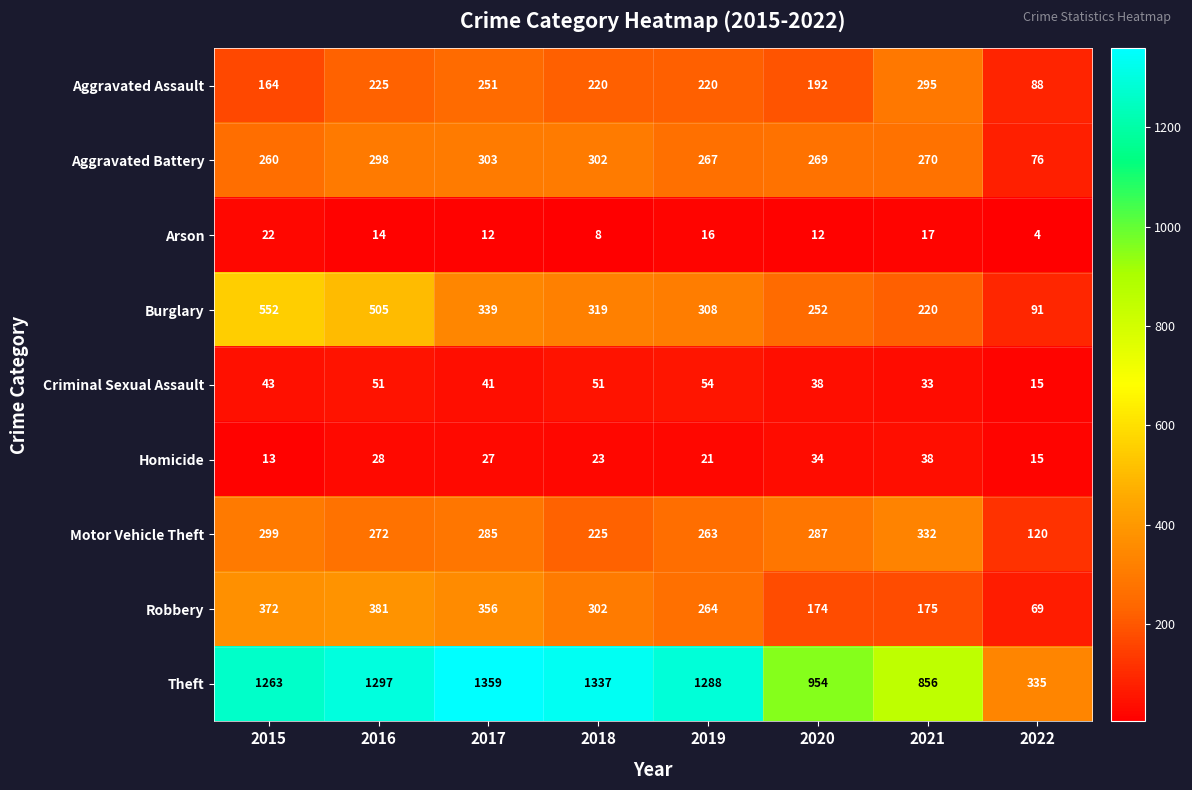

Rank the series at 2020 from highest to lowest value.

Theft, Motor Vehicle Theft, Aggravated Battery, Burglary, Aggravated Assault, Robbery, Criminal Sexual Assault, Homicide, Arson